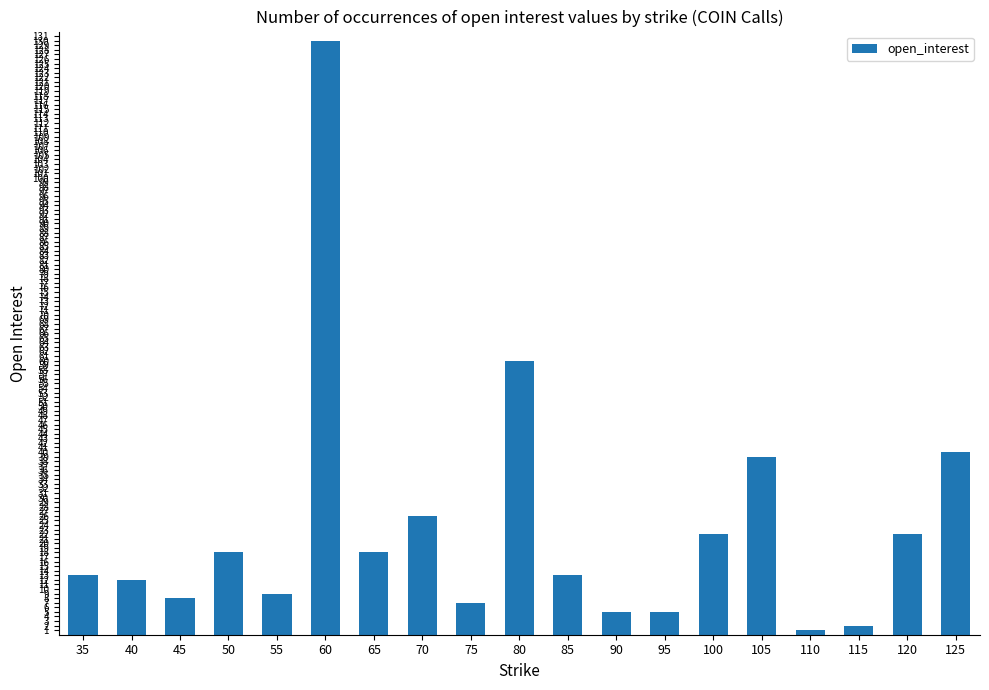

Reading left to right, what are all the values shown in this chart?

35=13	40=12	45=8	50=18	55=9	60=130	65=18	70=26	75=7	80=60	85=13	90=5	95=5	100=22	105=39	110=1	115=2	120=22	125=40